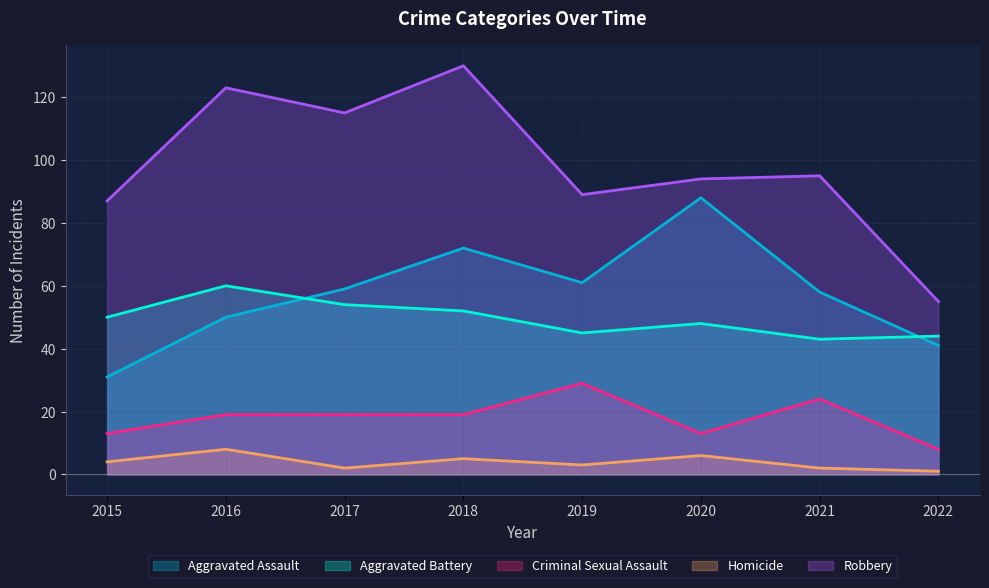

Count the number of categories in the chart.

8